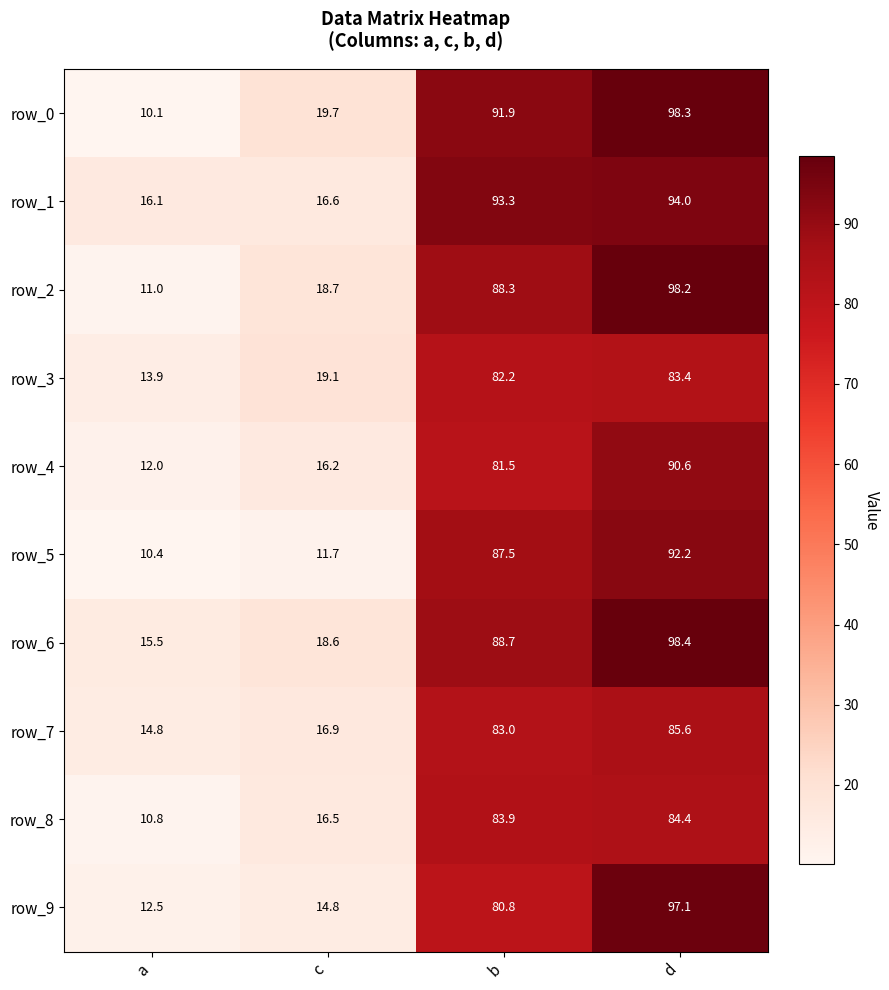

How many categories are shown in the chart?

4